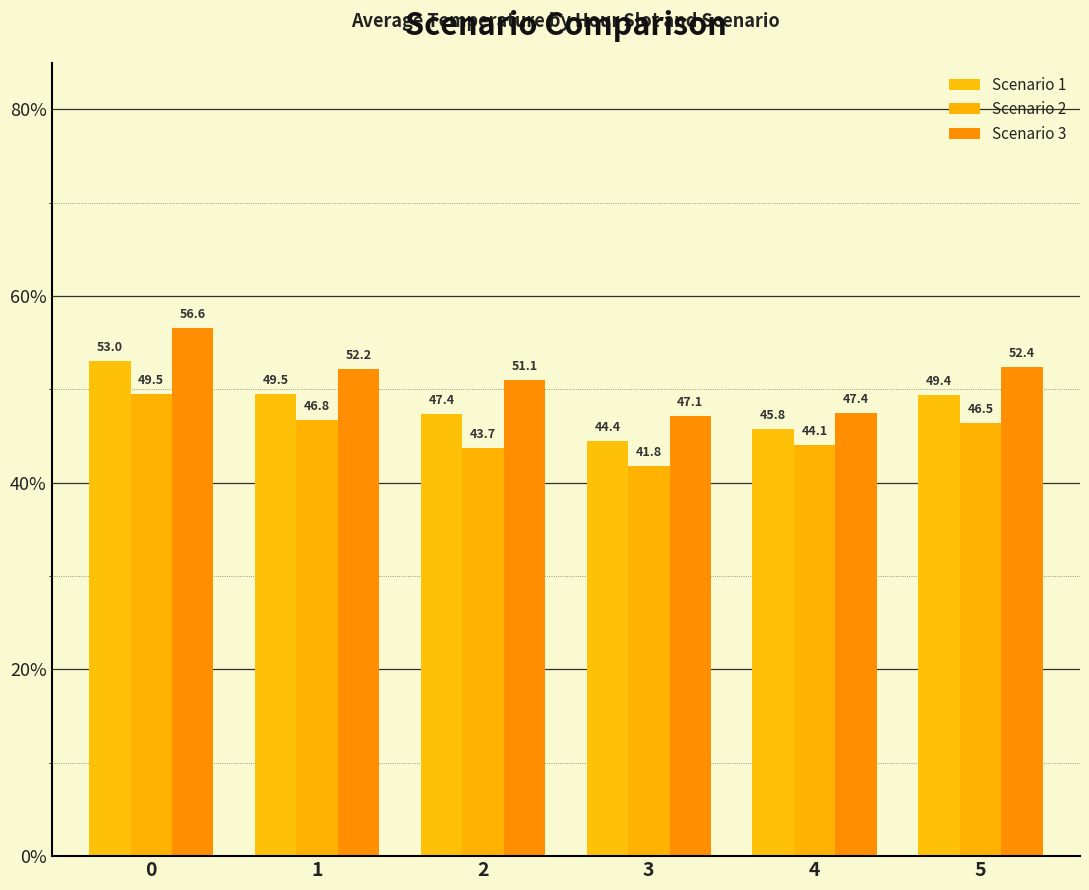

At how many categories does at least one series exceed 50?

4